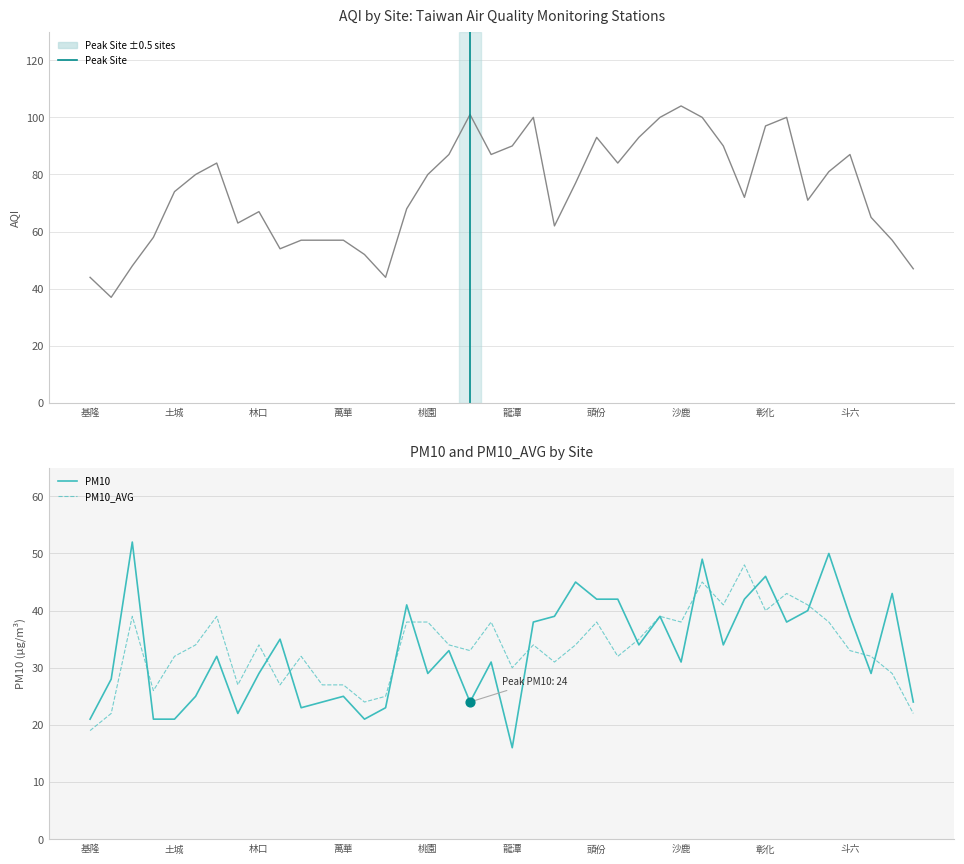

At which category is the sum across all series the highest?

大里